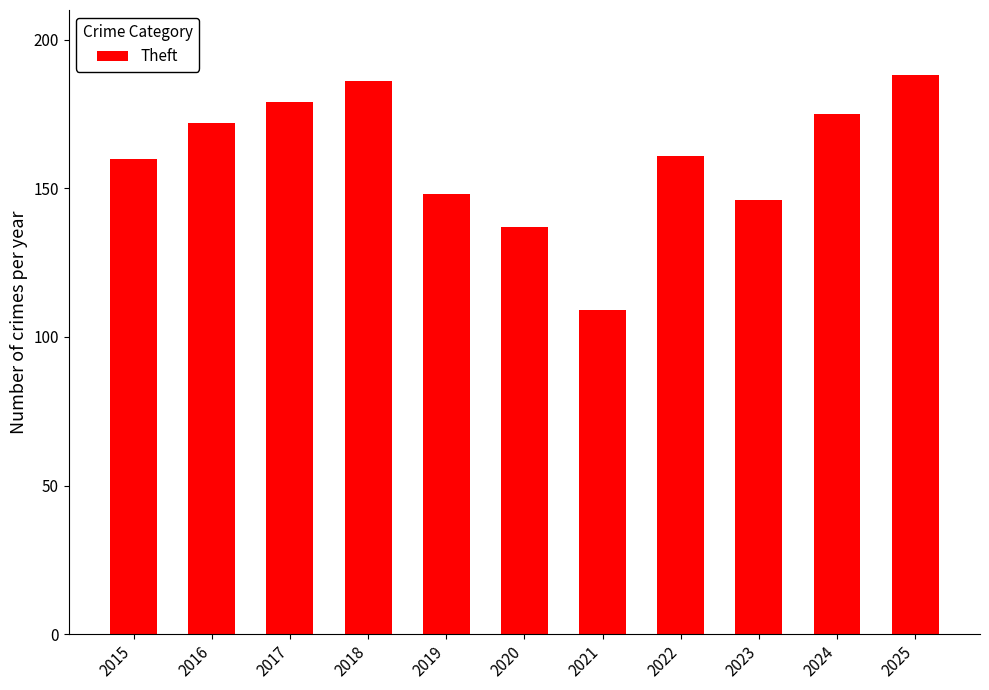

At which category does the chart reach its peak across all series?

2025